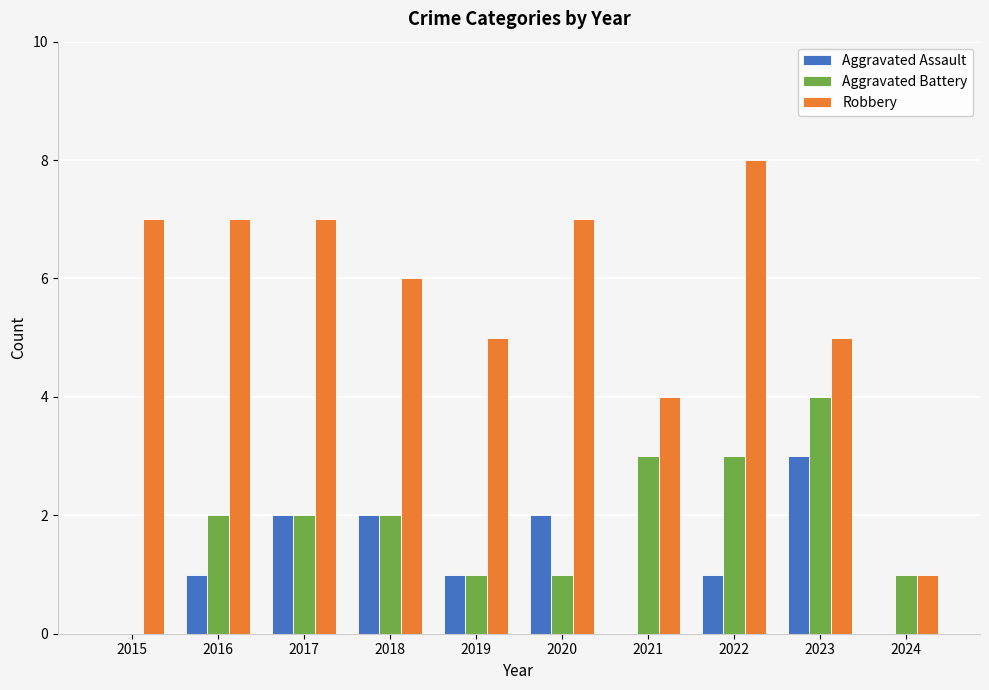

Read the Robbery value at 2023.

5